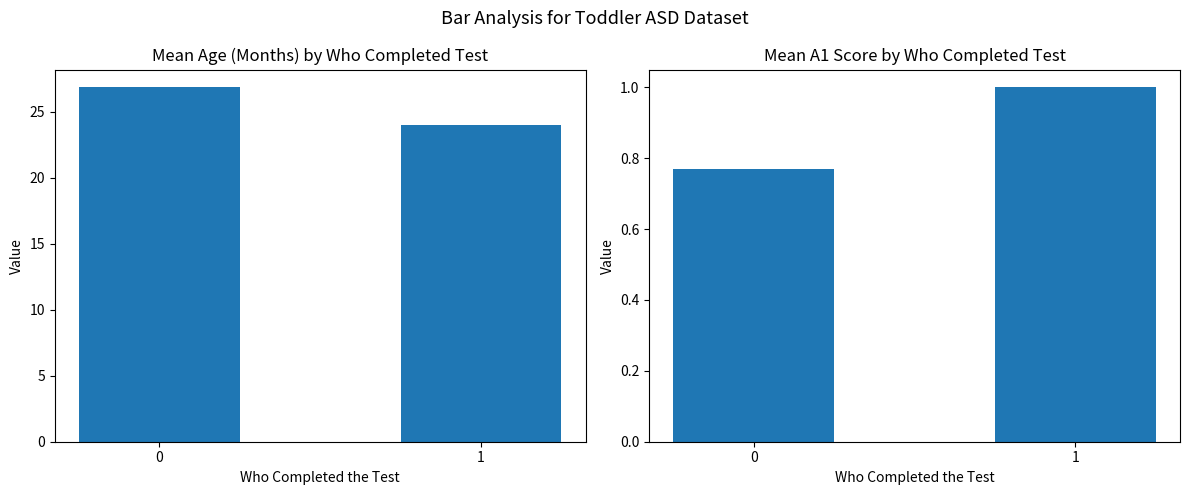

Are the bars horizontal?

No